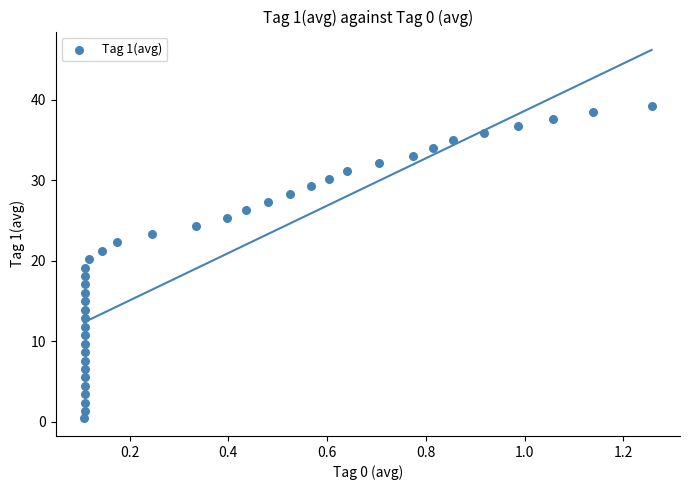

What is the range of Y values (max minus min)?

38.7